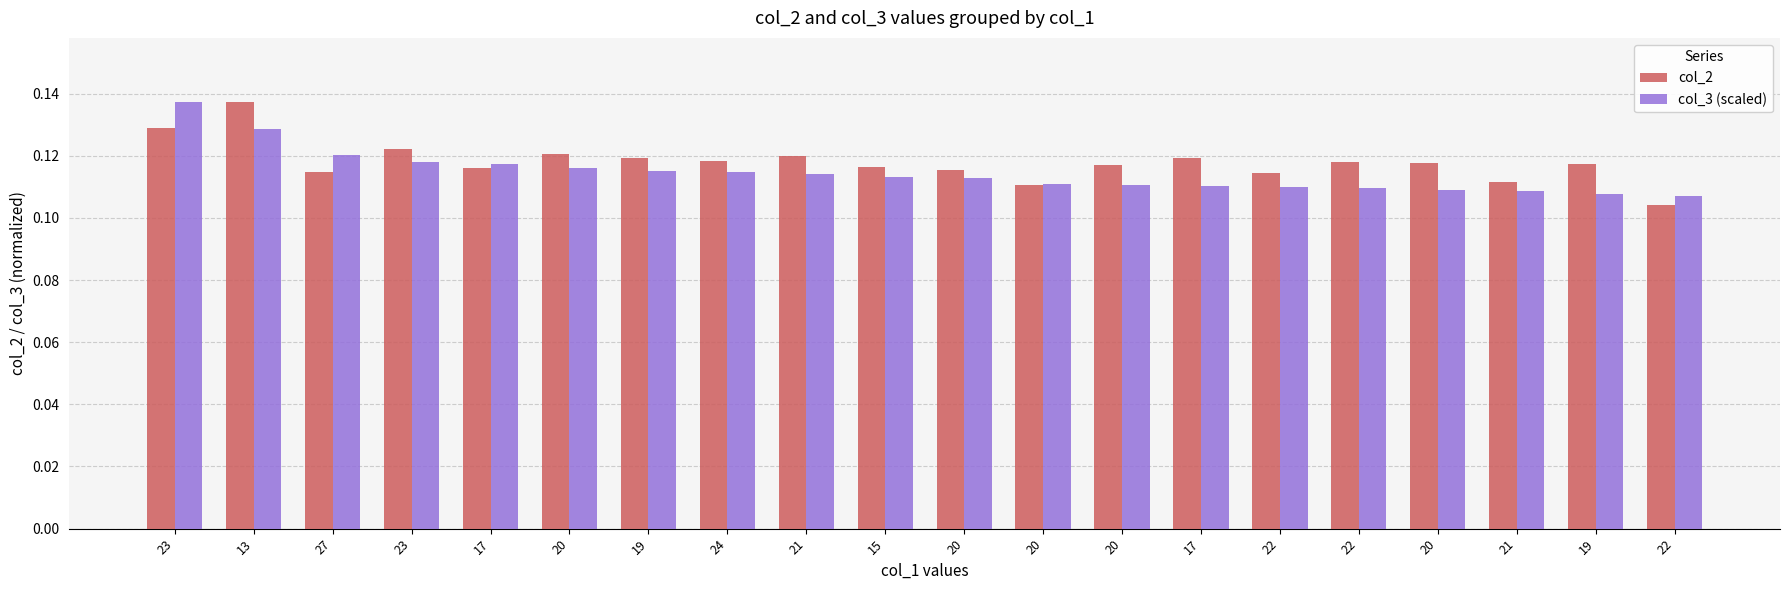

What is the label of the 2nd bar from the right?

19